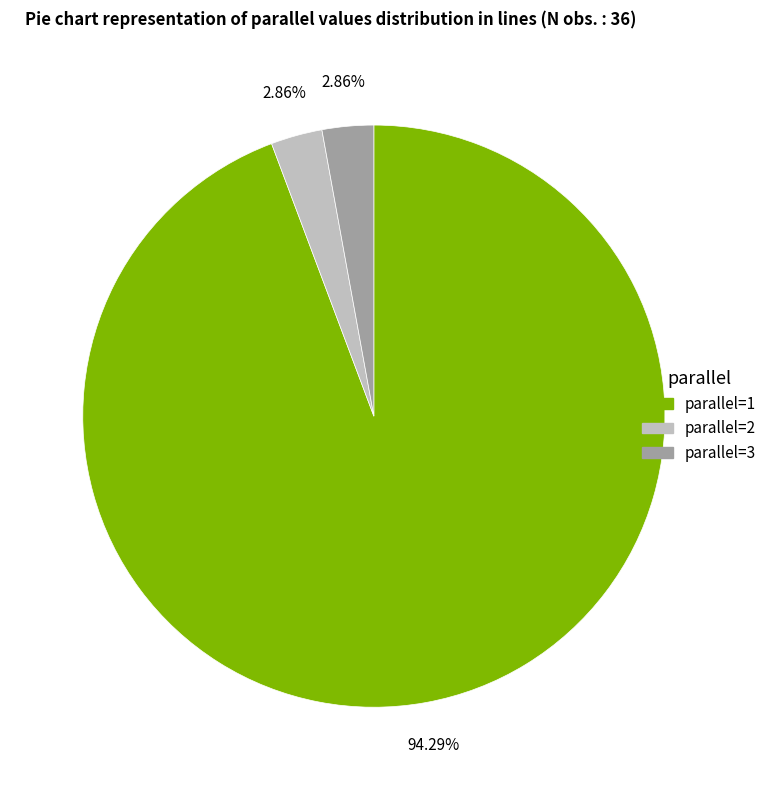

How many segments does this pie chart have?

3